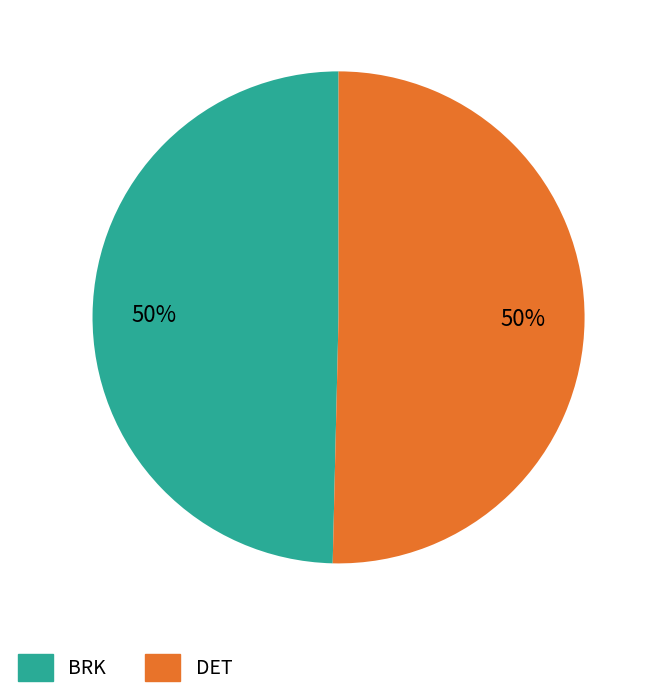

The DET slice represents 39% of the pie. True or false?

False